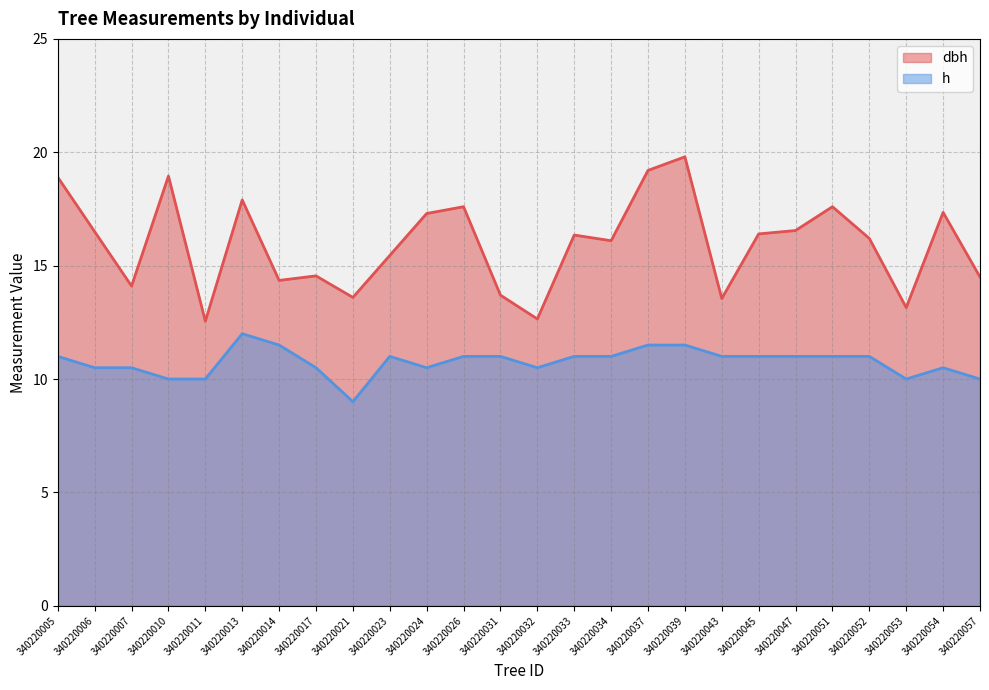

At which label does h reach its minimum?

340220021